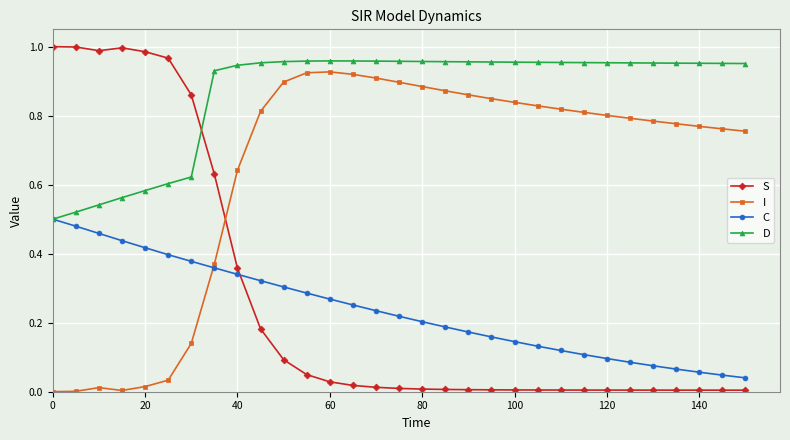

How many times do I and S cross each other?

1